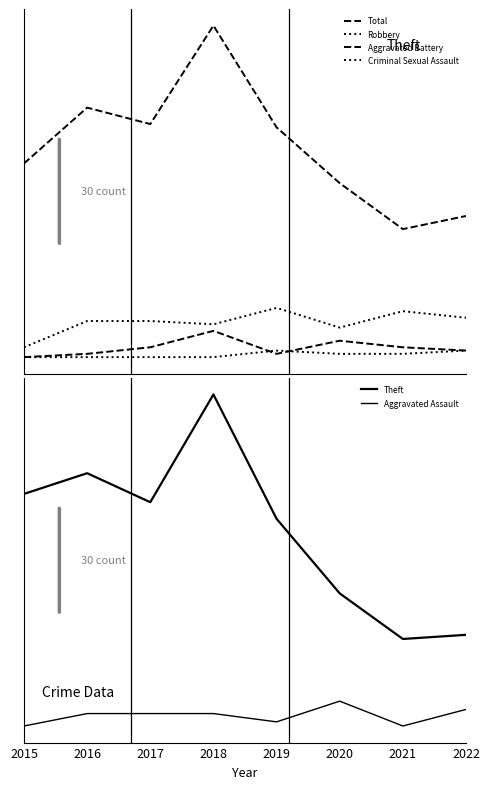

At how many categories does at least one series exceed 35?

8